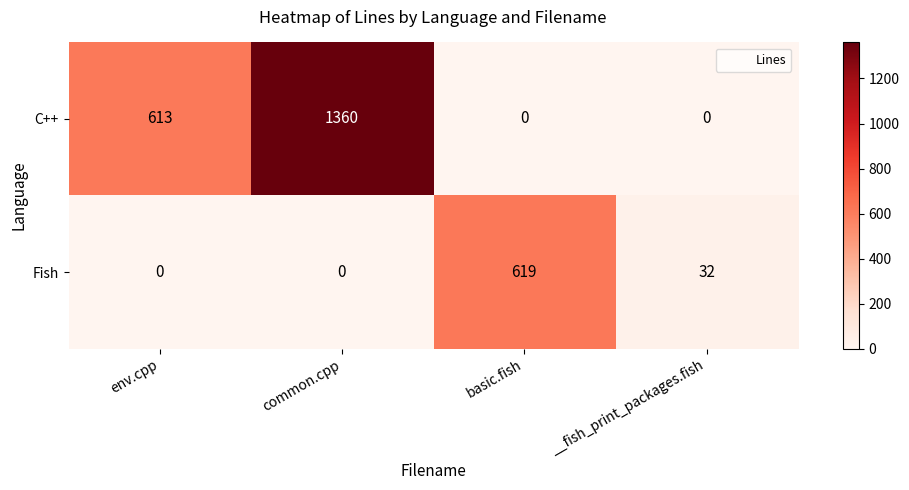

Reading left to right, transcribe all the data shown in this chart.

C++: 613	1360	0	0
Fish: 0	0	619	32